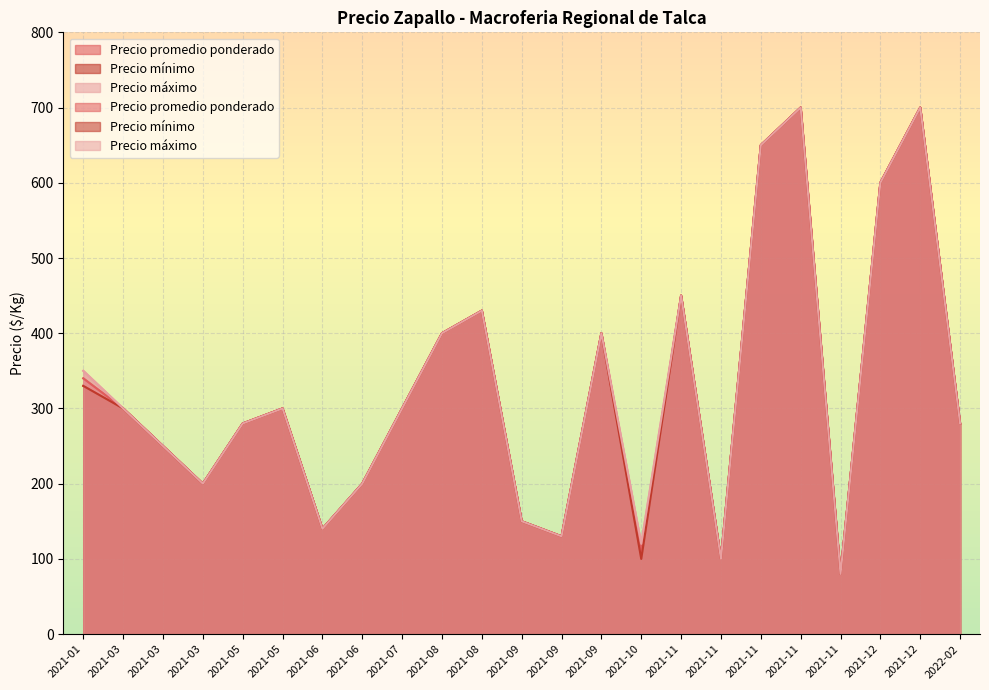

At which label is Precio mínimo closest to 390?

2021-09-24